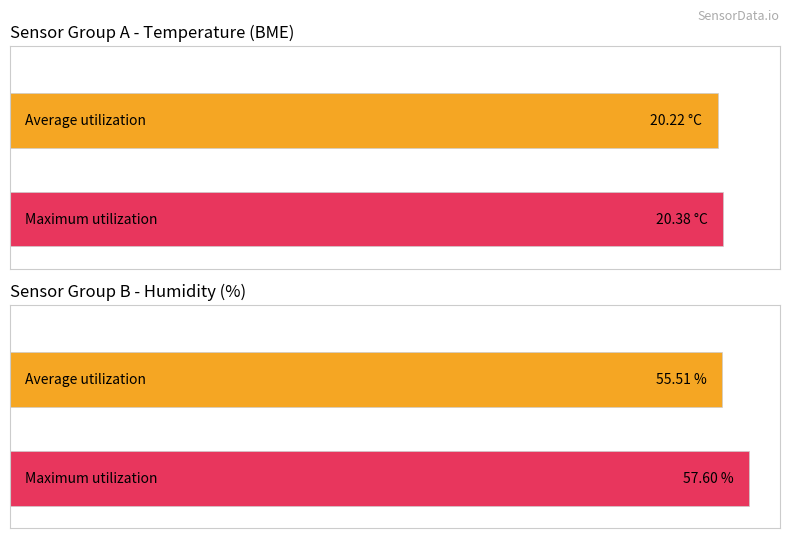

Rank the series by their average value, from lowest to highest.

Average utilization, Maximum utilization